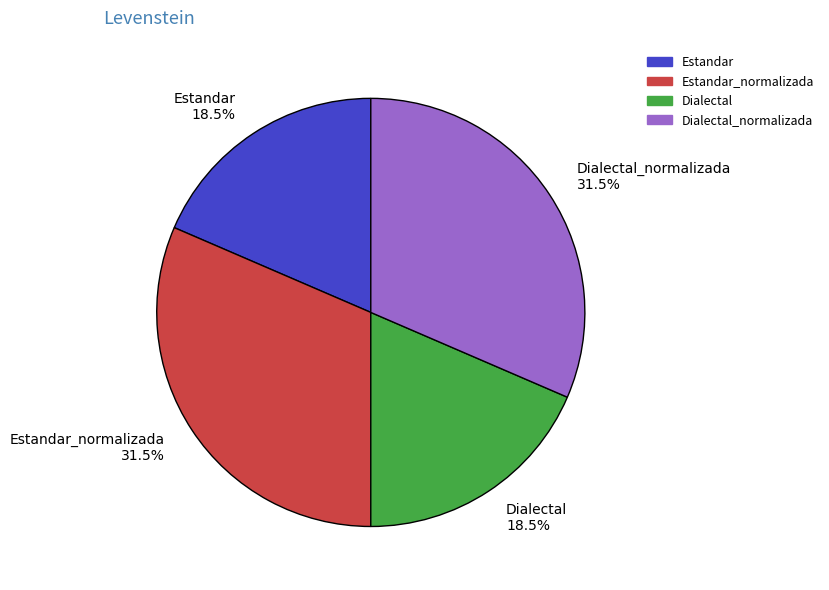

Approximately how many times larger is the value at Estandar_normalizada compared to Estandar?

1.7